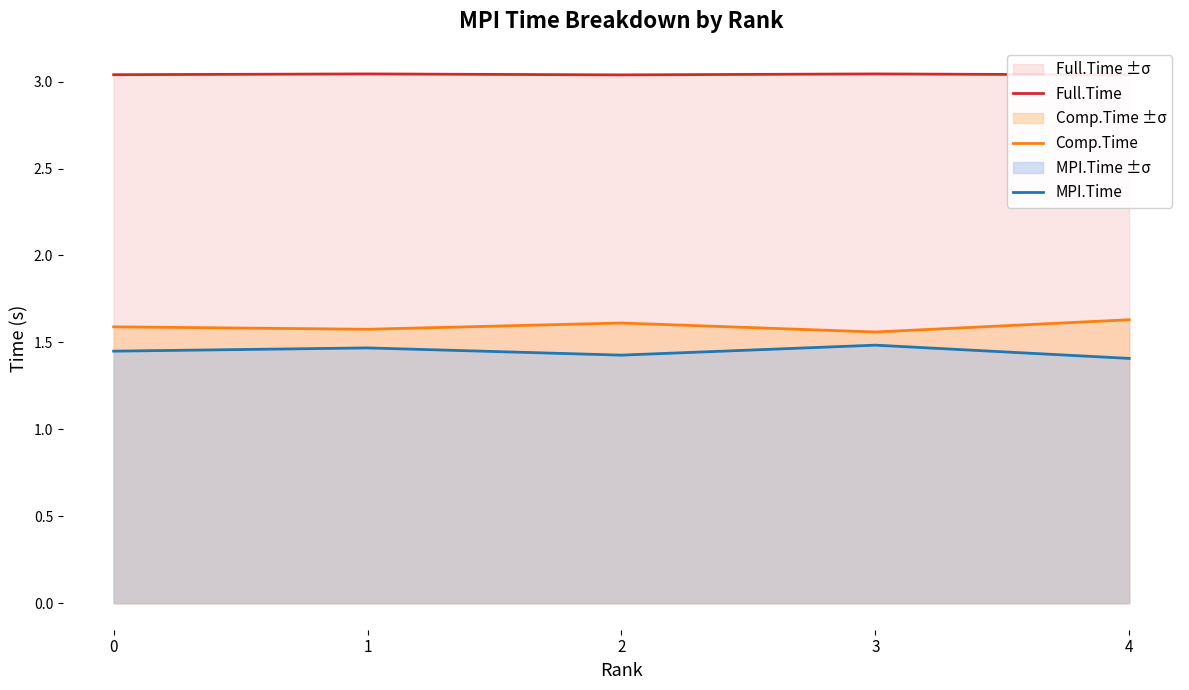

What is the spread (max minus min) of values at 4?

1.6